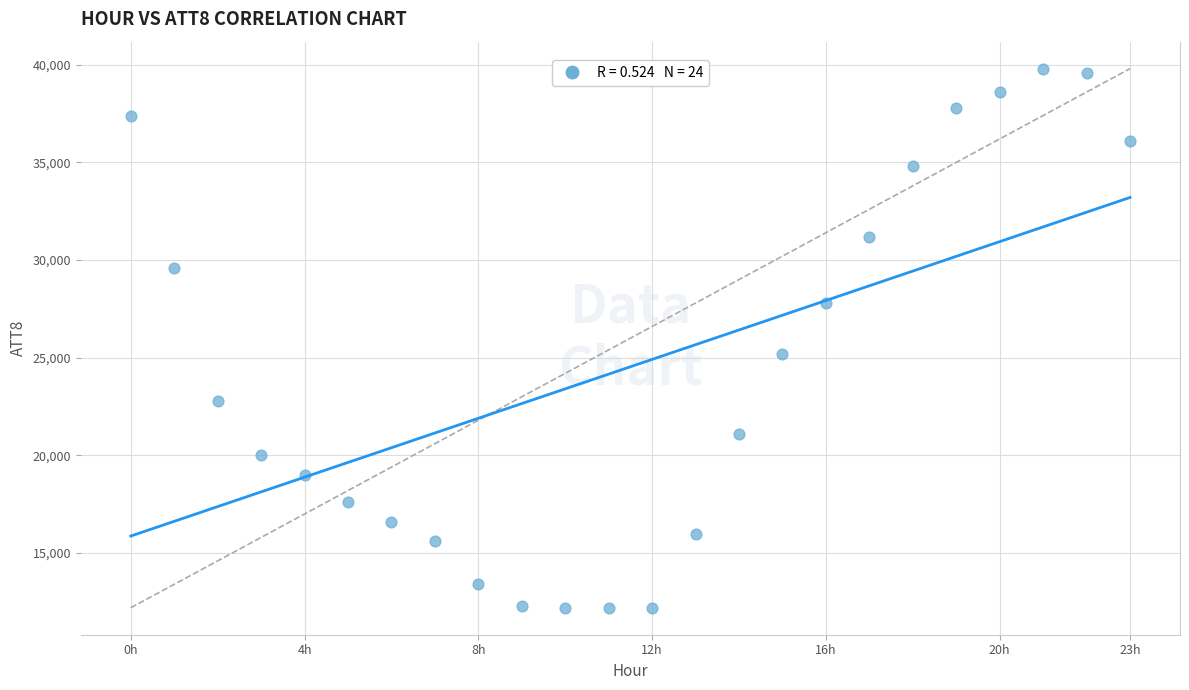

What Y value in the scatter plot is closest to 26000?

25200